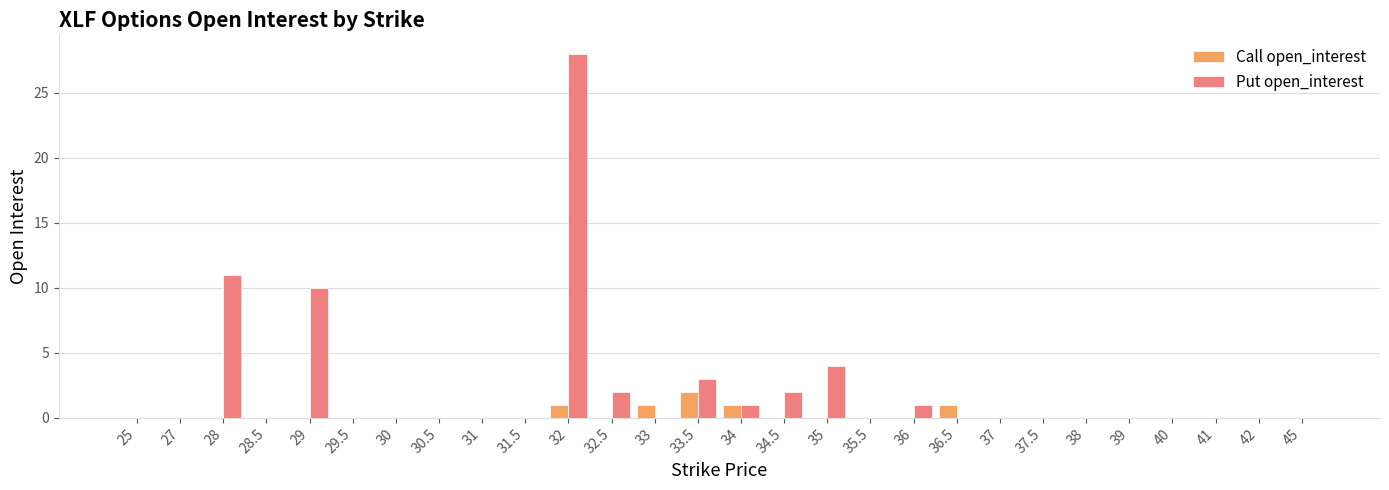

Between 33.5 and 42, which series saw the biggest shift?

Put open_interest